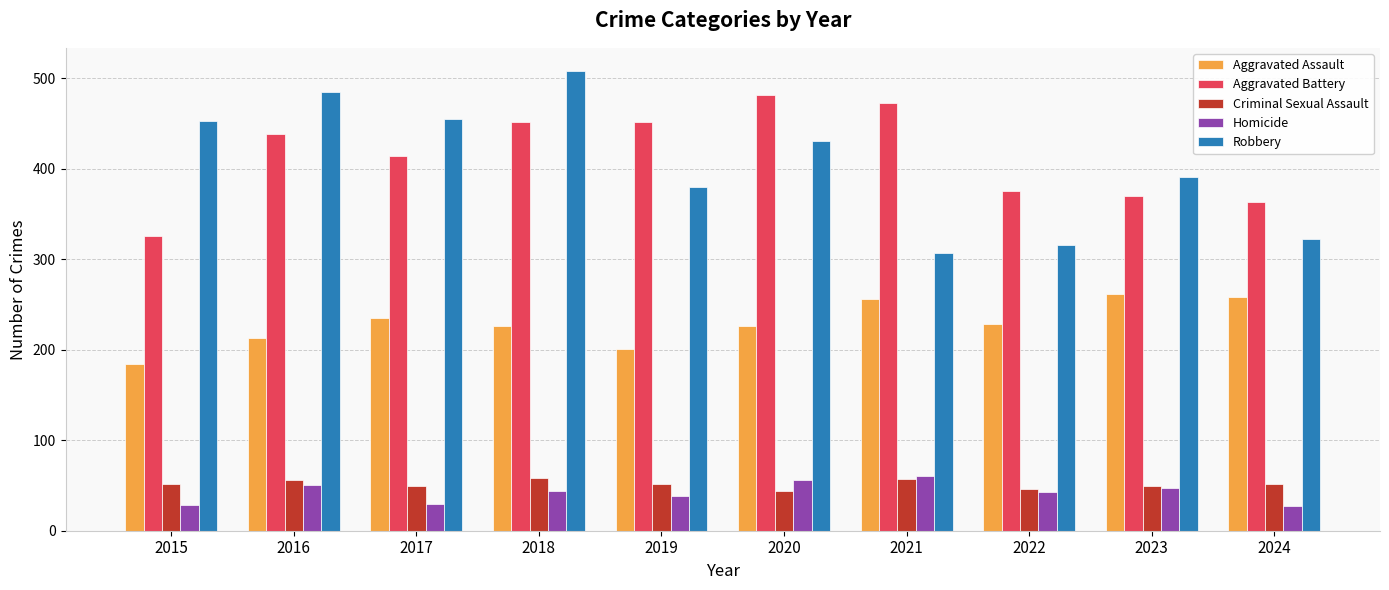

Read the Criminal Sexual Assault value at 2016, to the nearest 5.

55